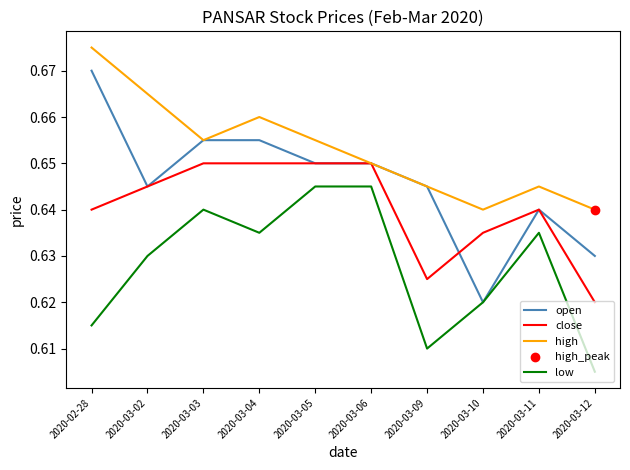

At how many categories does at least one series exceed 0?

10